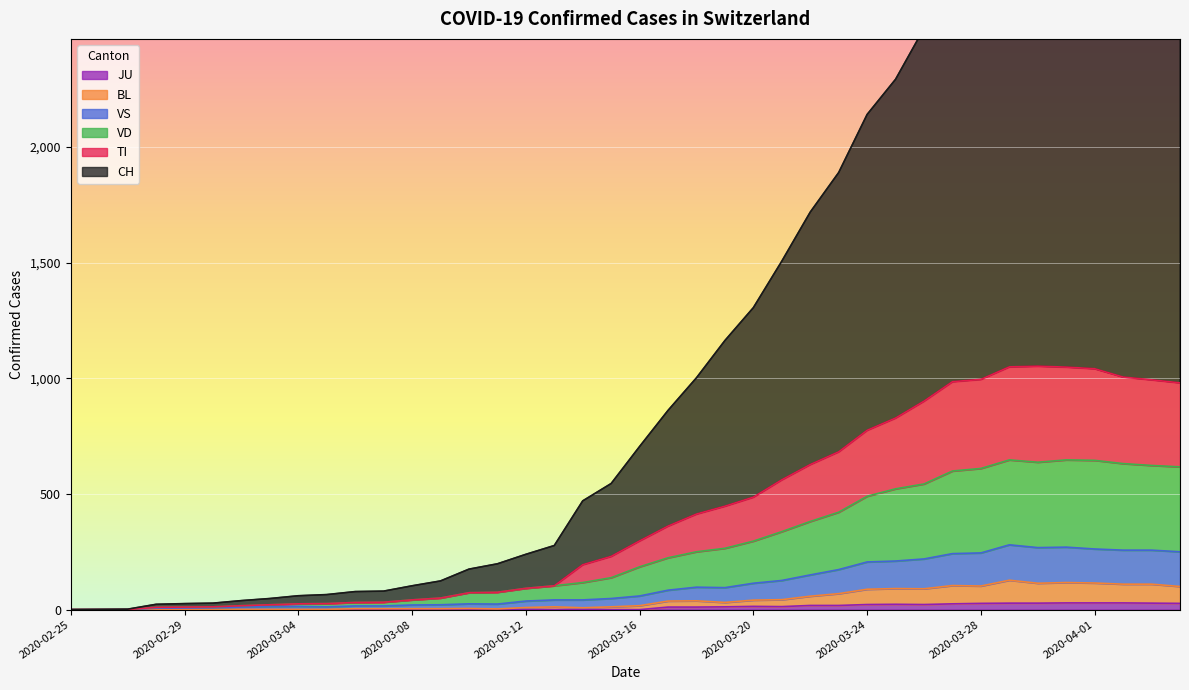

Which series changed the most between 2020-03-19 and 2020-03-26?

CH